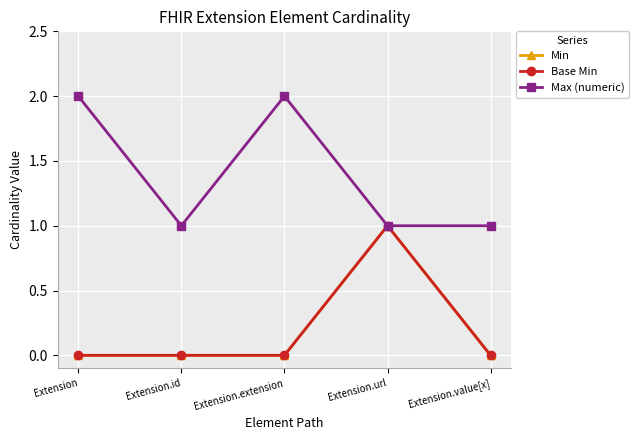

Does the chart have visible grid lines?

Yes